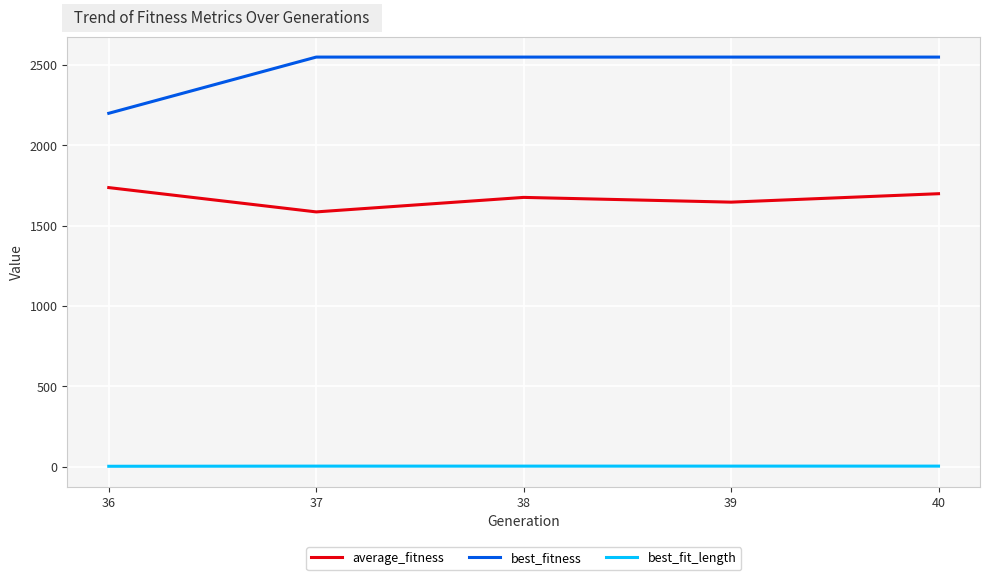

Which series has the widest spread of values?

best_fitness